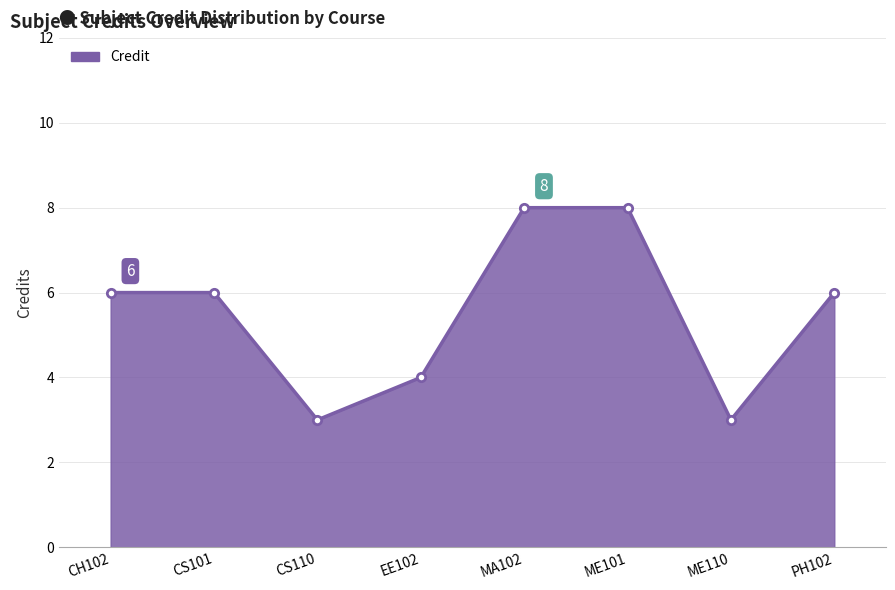

Between ME101 and ME110, which is larger?

ME101